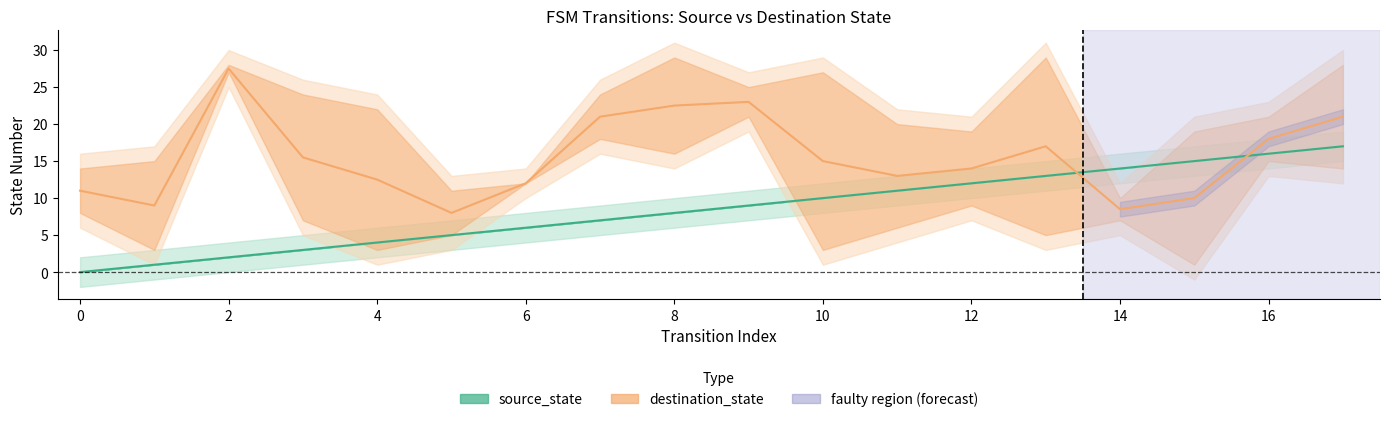

At which label is destination_state closest to 17?

13